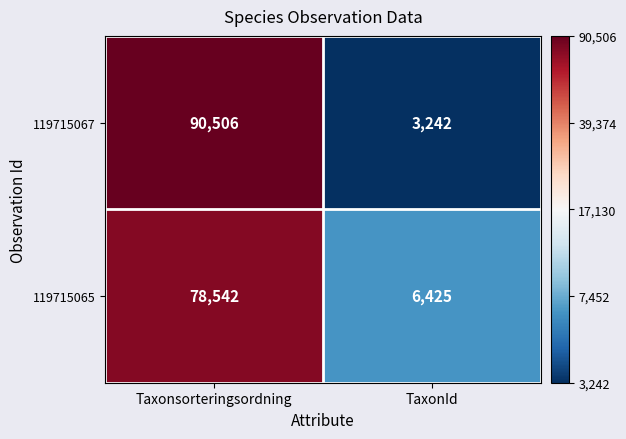

Count the number of data series in this chart.

2